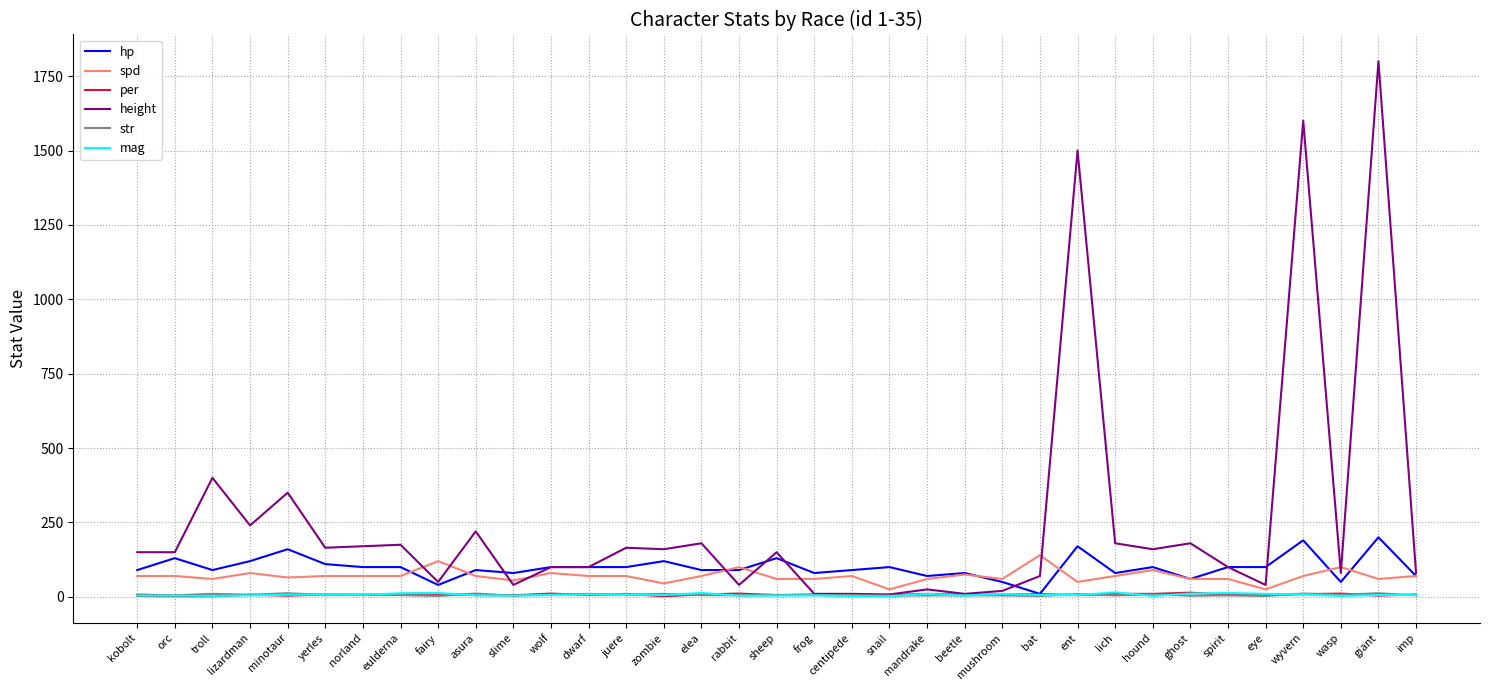

Which category has the highest value across all series?

giant